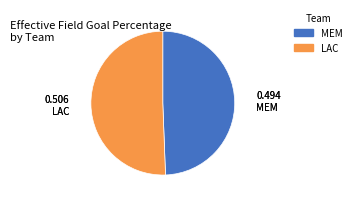

Count the number of slices in the pie.

2